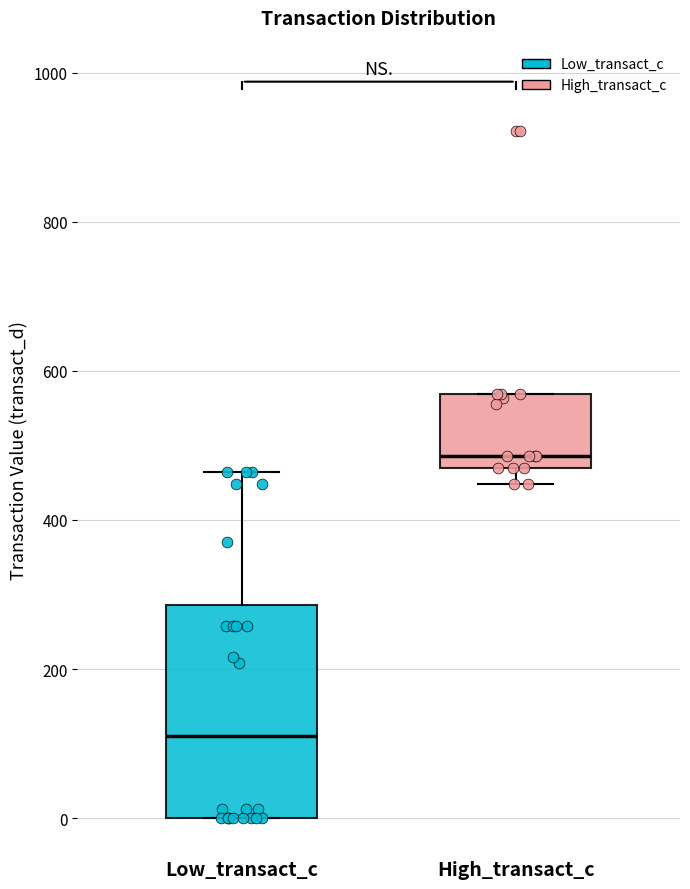

Reading left to right, transcribe this box plot: for each box, give where its median line is, the range the box spans, and where its two whiskers end, as read against the y-axis. The values are not printed on the chart, so give them approximately, as read against the axis.

Low_transact_c: median 120, box 0 to 280, whiskers 0 to 460
High_transact_c: median 480 (just above the box's lower edge), box 480 to 560, whiskers 440 to 560